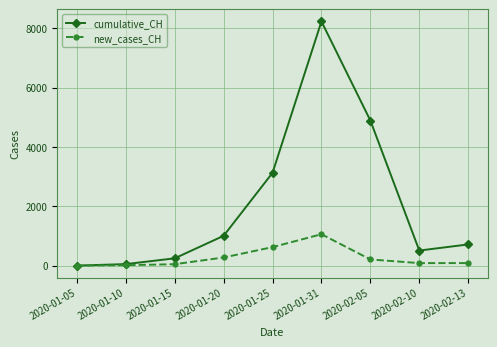

Which series changed the most between 2020-01-31 and 2020-02-10?

cumulative_CH